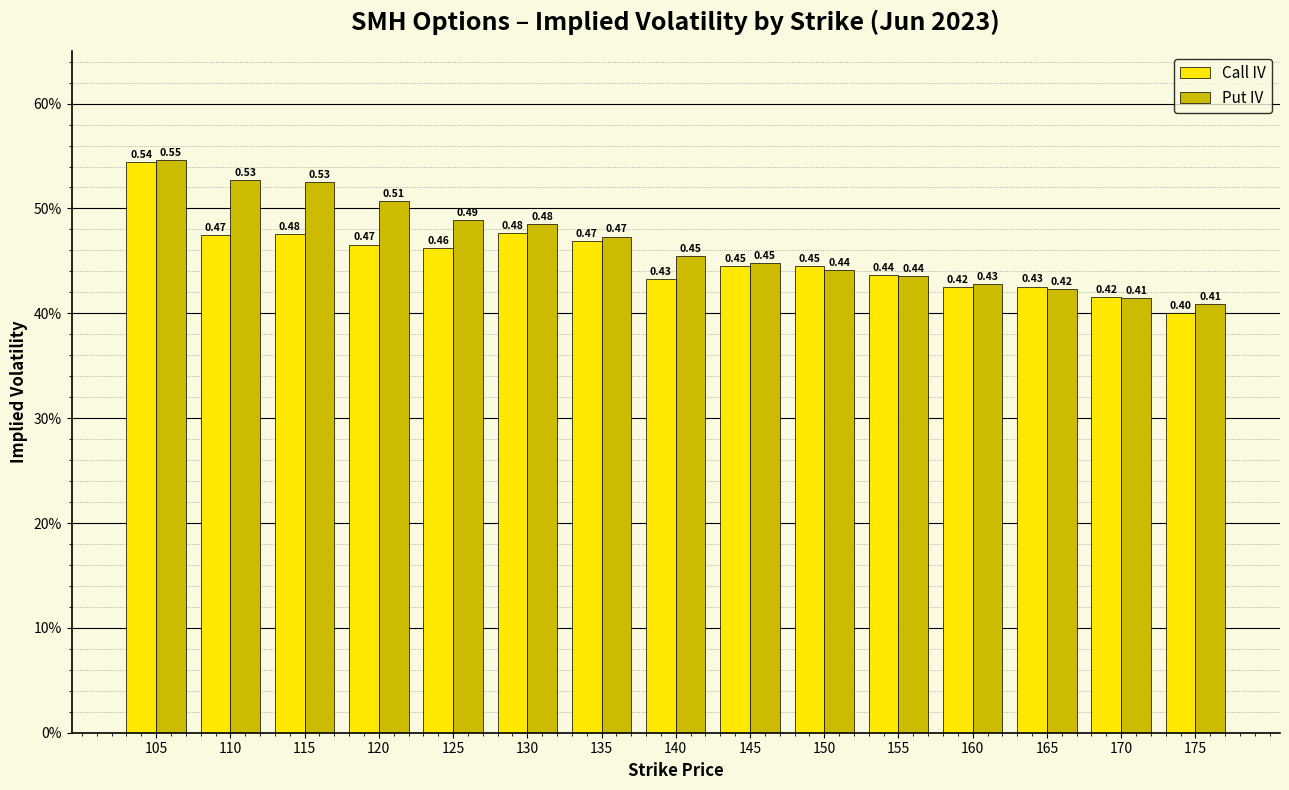

The Call IV series shows 0.2 at 170. True or false?

False